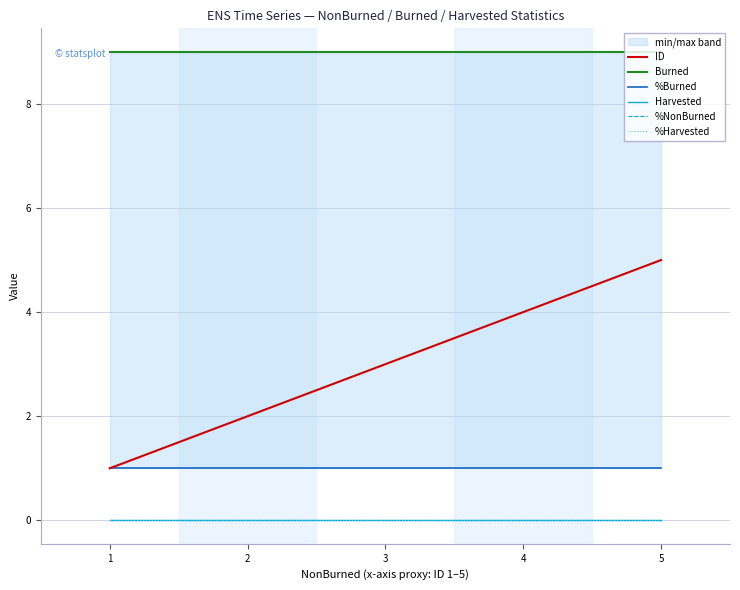

What is the sum of all ID values?

15